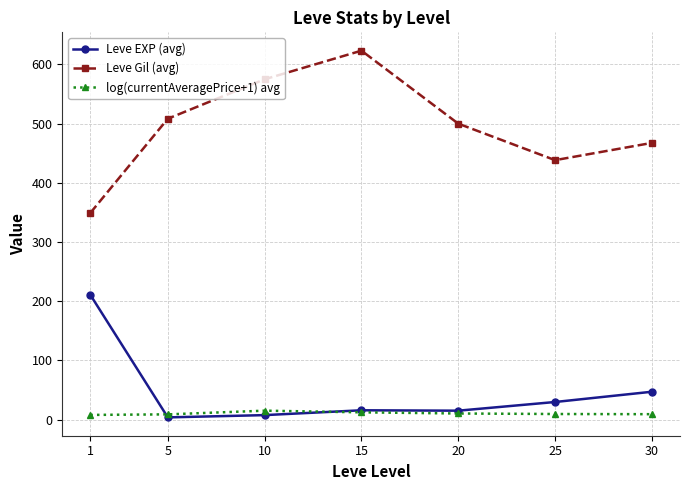

True or false: Leve EXP (avg) and log(currentAveragePrice+1) avg cross at least once.

True